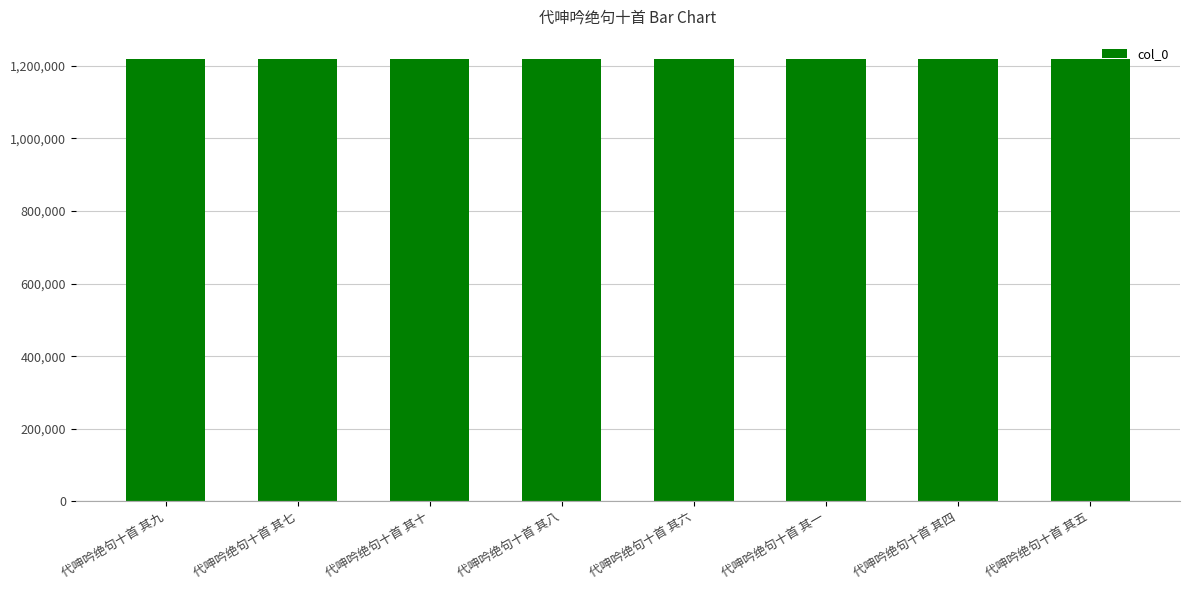

Read the value at 代呻吟绝句十首 其十.

1218354